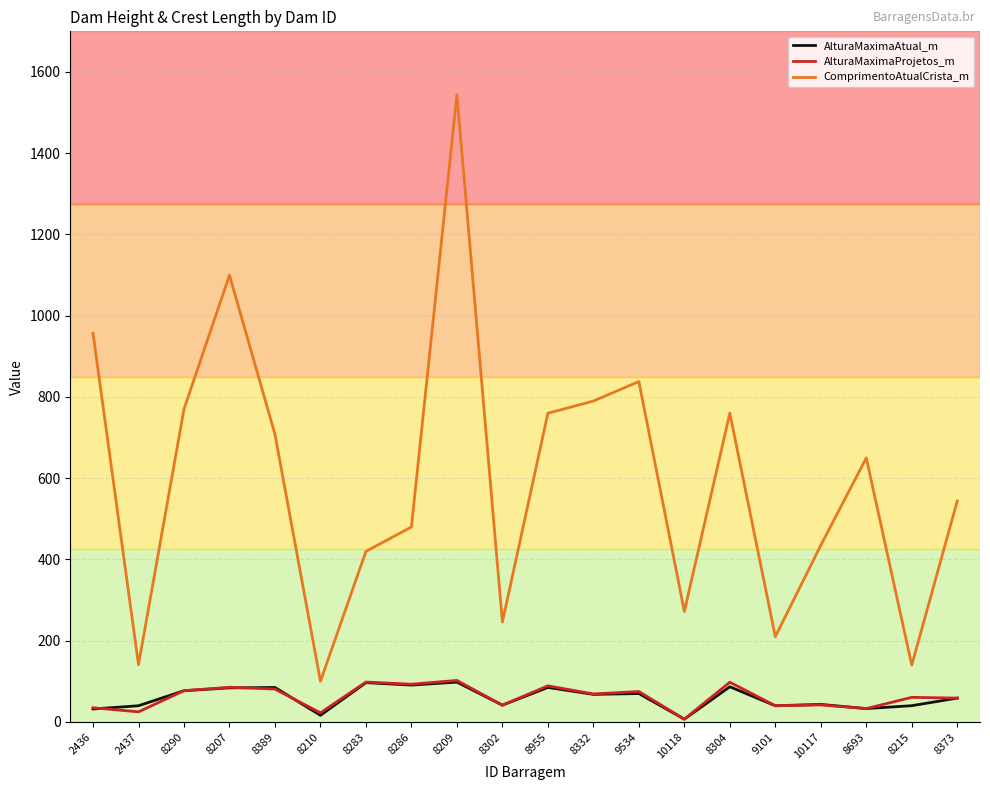

True or false: ComprimentoAtualCrista_m and AlturaMaximaProjetos_m cross at least once.

False